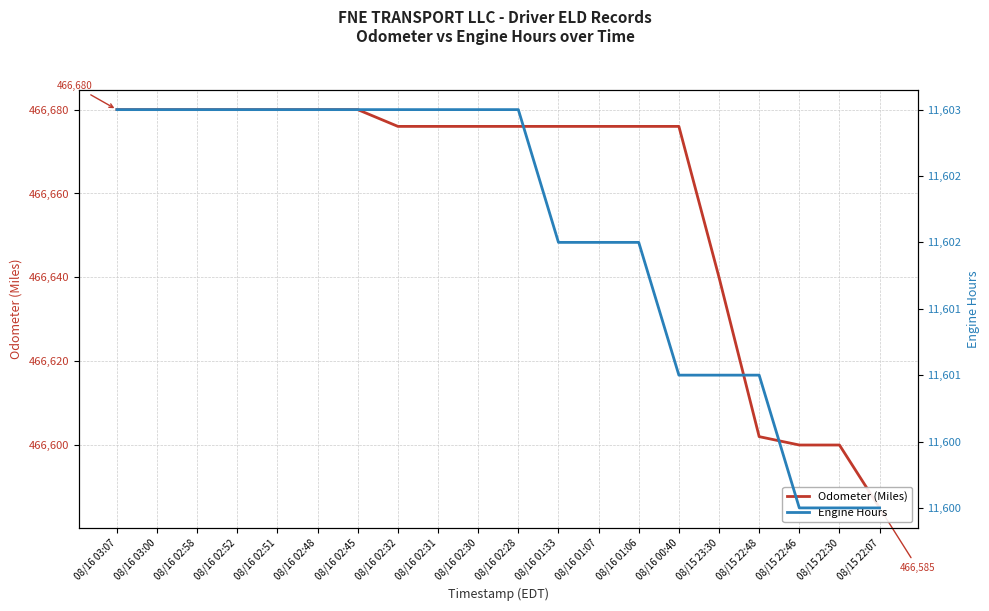

What is the value of the Odometer (Miles) point at the 17th from the left?

466602